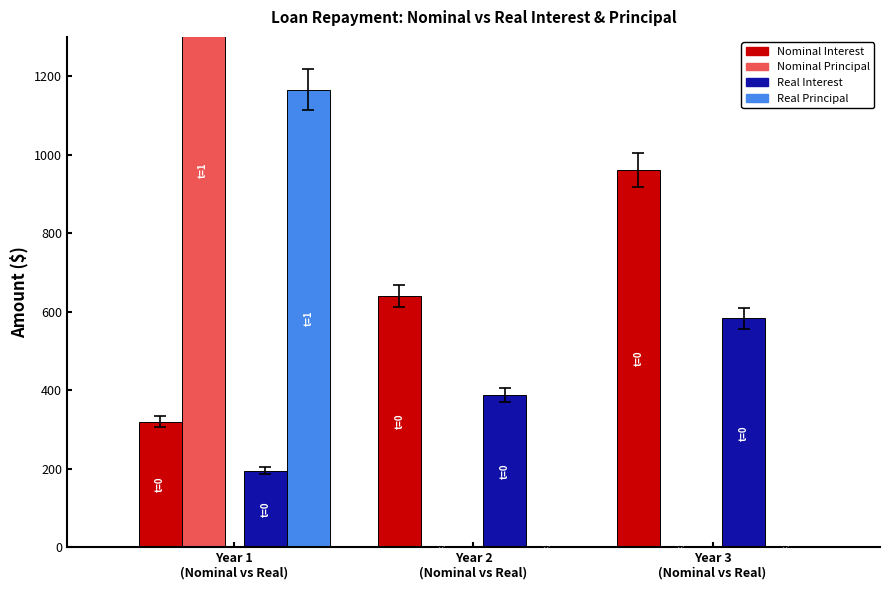

Is the value of Real (Principal) at Year 2
(Nominal vs Real) greater than the value of Nominal (Principal) at Year 2
(Nominal vs Real)?

No